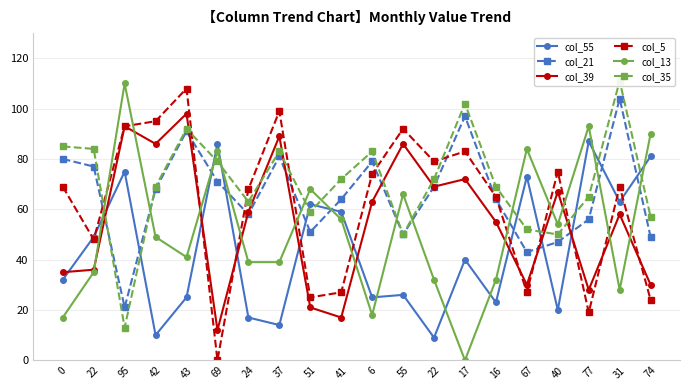

True or false: col_21 has more than 2 interior local peaks.

True